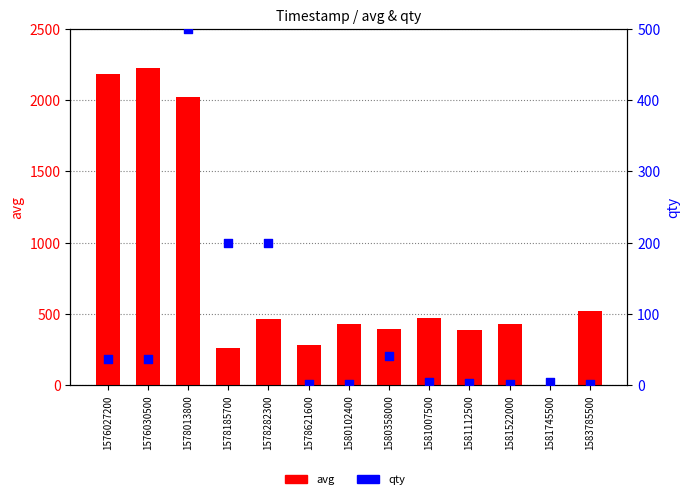

Which series has the widest spread of Y values?

avg